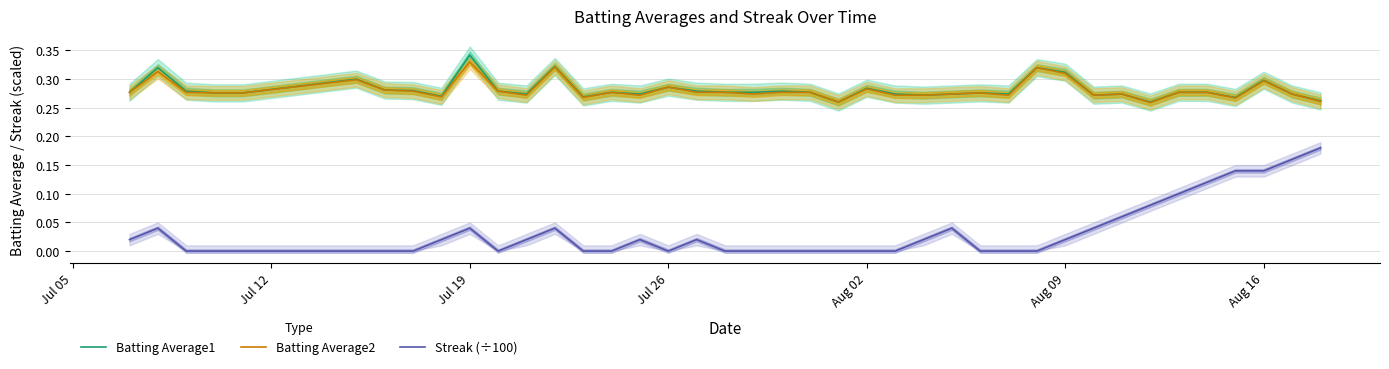

List the series in order of their peak value, lowest first.

Streak (÷100), Batting Average2, Batting Average1